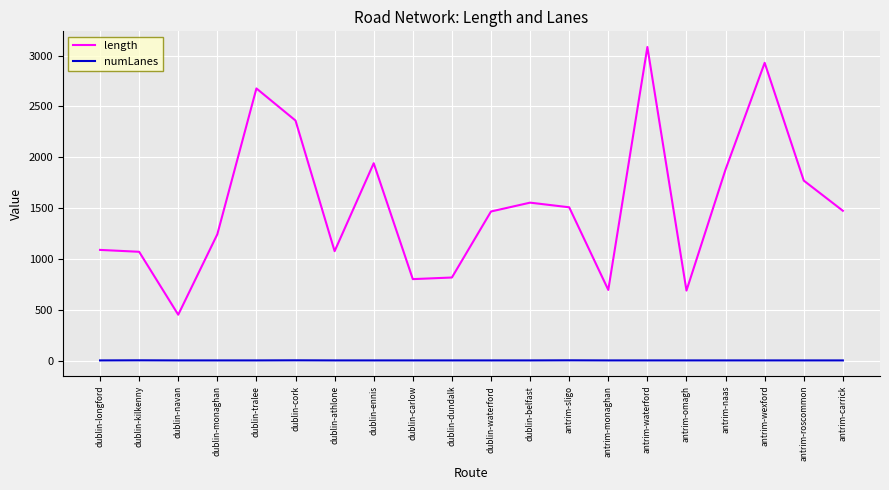

How many values in the length series are below 1473?

10